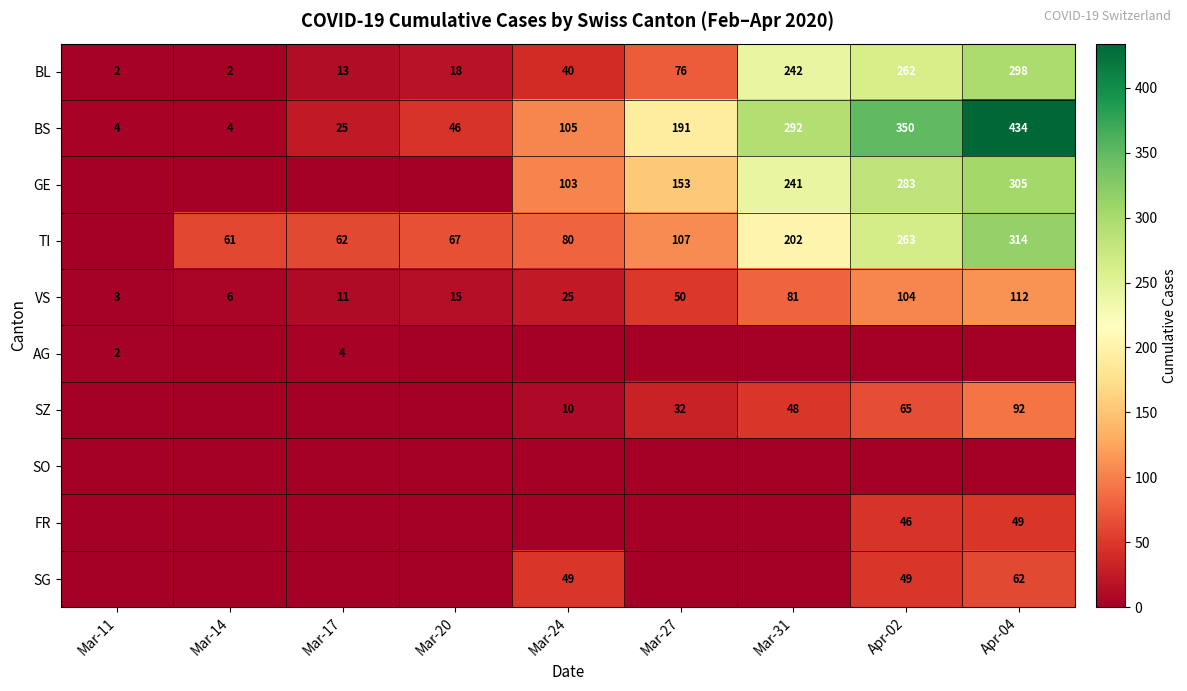

The VS series shows 104 at Apr-02. True or false?

True